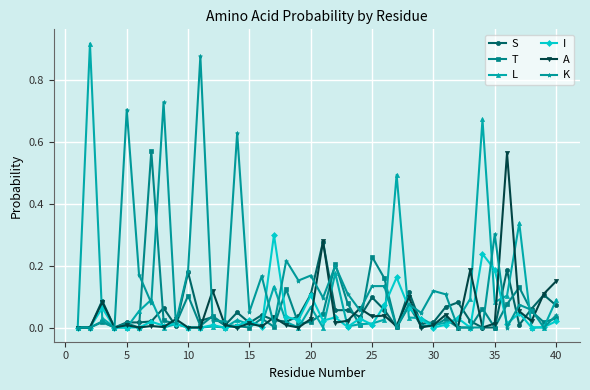

Which series has the widest spread of values?

L